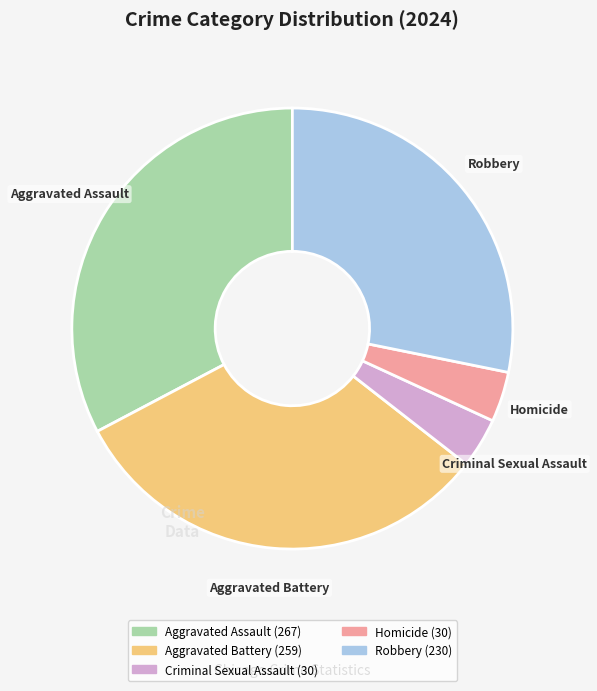

How many slices are in this pie chart?

5